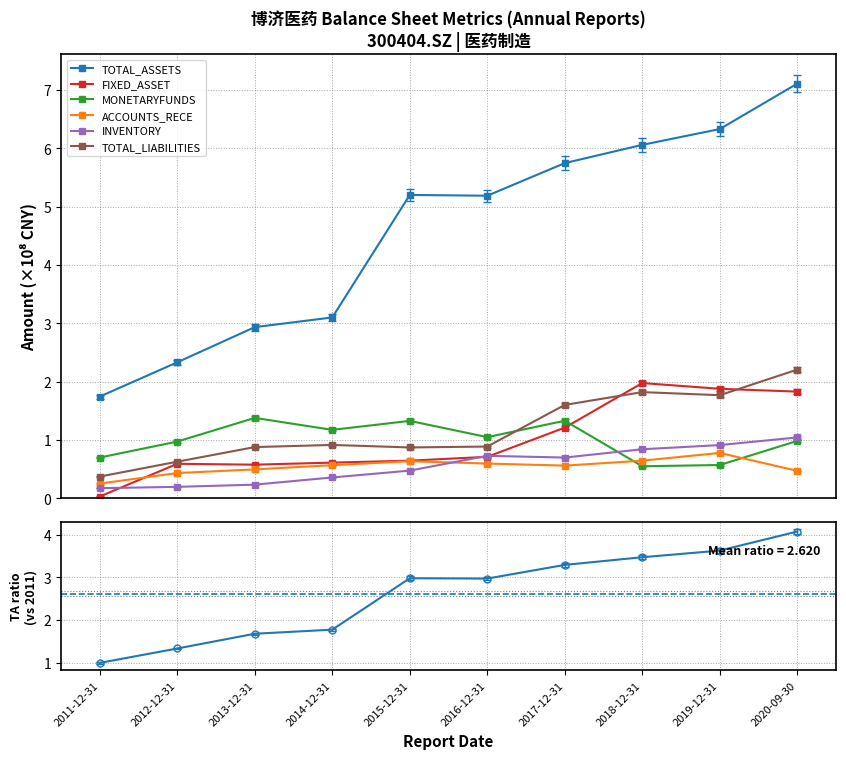

Reading right to left, list all the values displayed in this chart.

TOTAL_ASSETS: 7.1	6.3	6.1	5.7	5.2	5.2	3.1	2.9	2.3	1.7
FIXED_ASSET: 1.9	1.9	2.0	1.2	0.7	0.7	0.6	0.6	0.6	0.0
MONETARYFUNDS: 1.0	0.6	0.6	1.3	1.1	1.3	1.2	1.4	1.0	0.7
ACCOUNTS_RECE: 0.5	0.8	0.6	0.6	0.6	0.6	0.6	0.5	0.4	0.3
INVENTORY: 1.0	0.9	0.8	0.7	0.7	0.5	0.4	0.2	0.2	0.2
TOTAL_LIABILITIES: 2.2	1.8	1.8	1.6	0.9	0.9	0.9	0.9	0.6	0.4